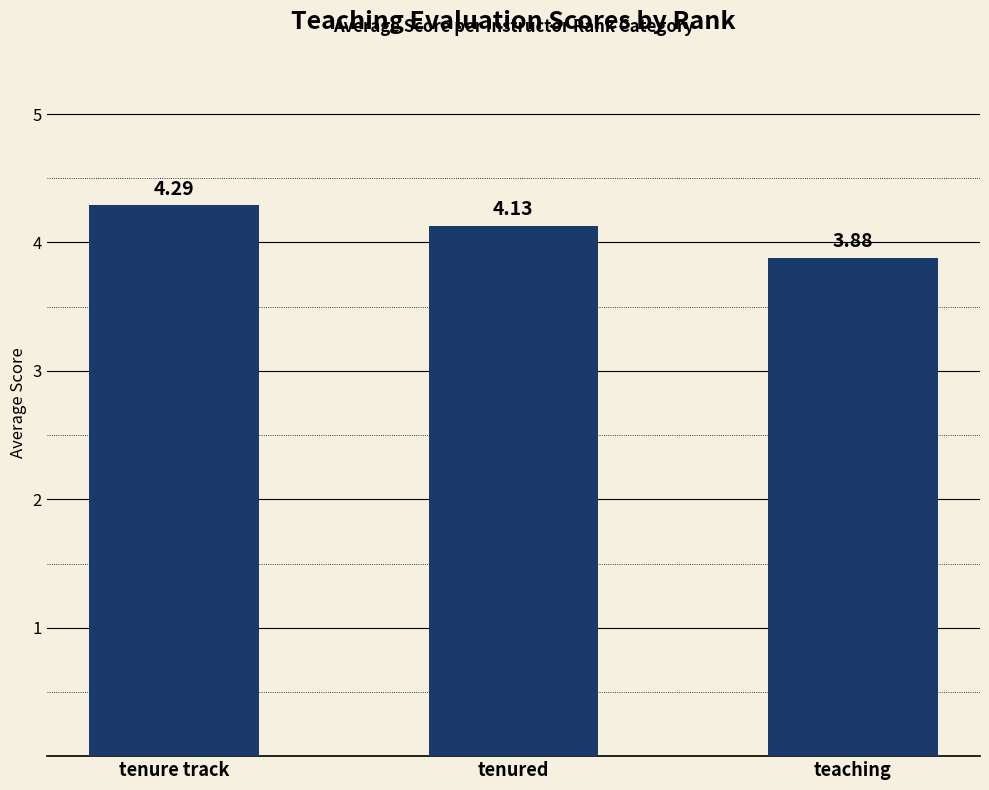

What is the difference between the maximum and minimum values?

0.4